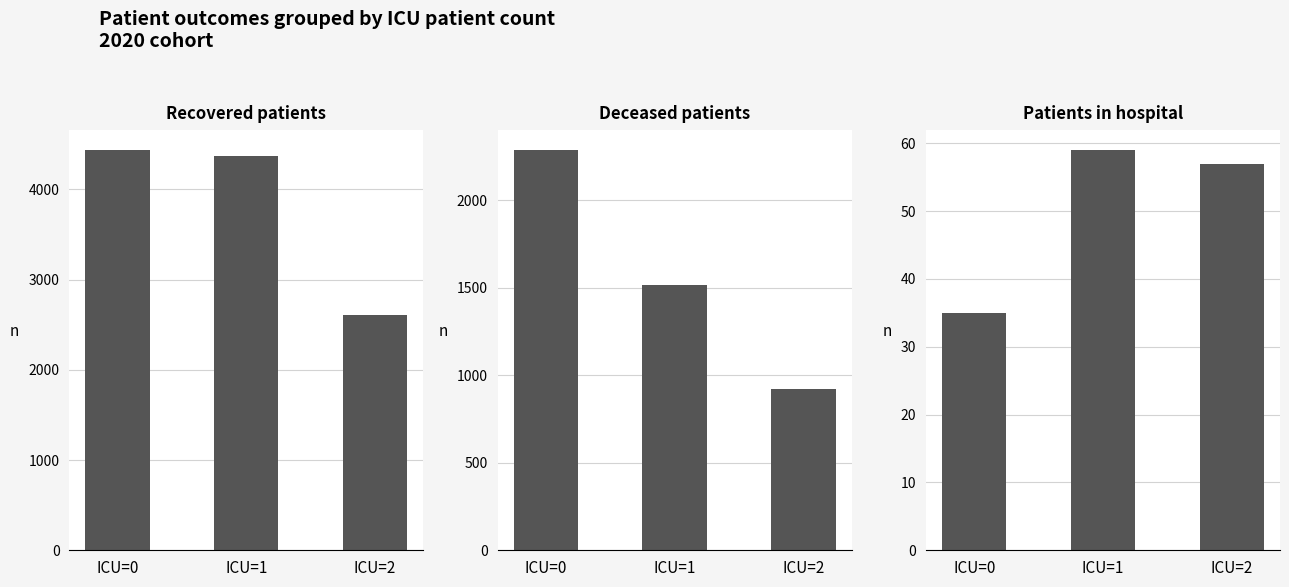

How many data points in Deceased patients are above 1513?

1